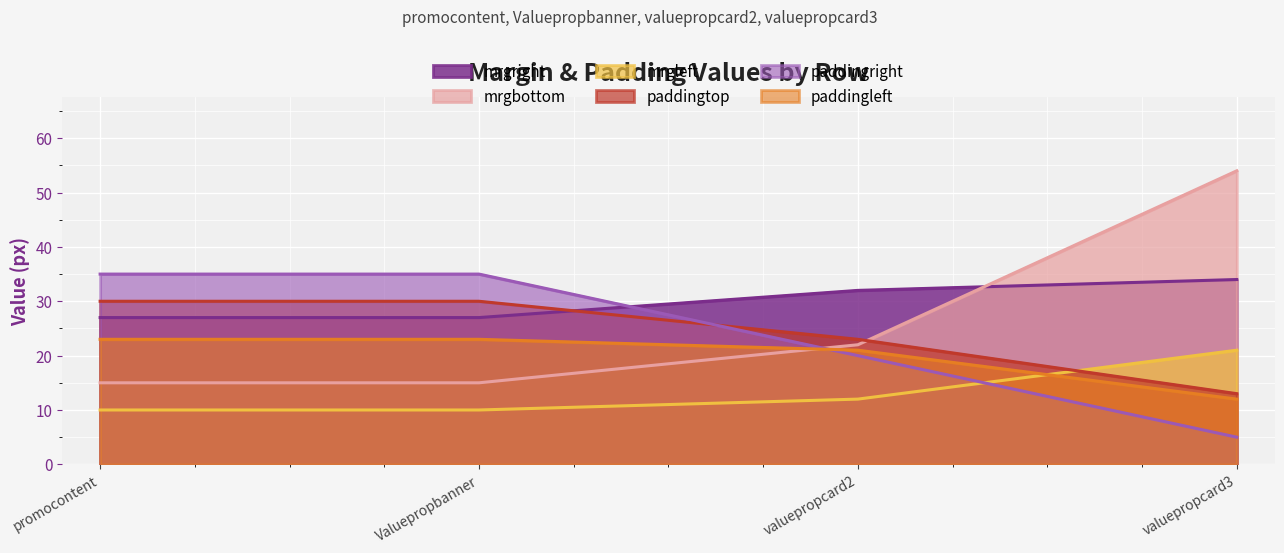

What is the label of the 3rd point from the right?

Valuepropbanner